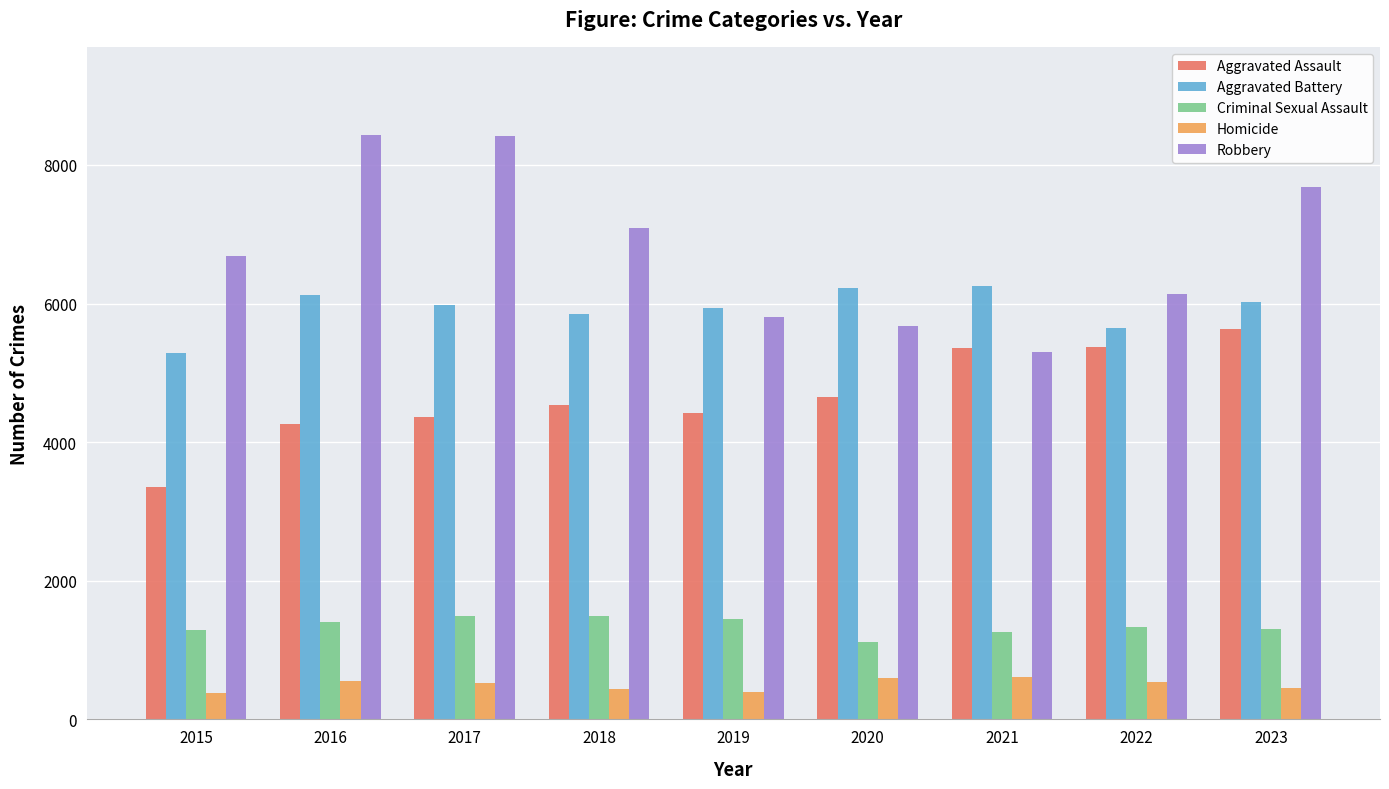

What is the minimum value shown in the chart?

380